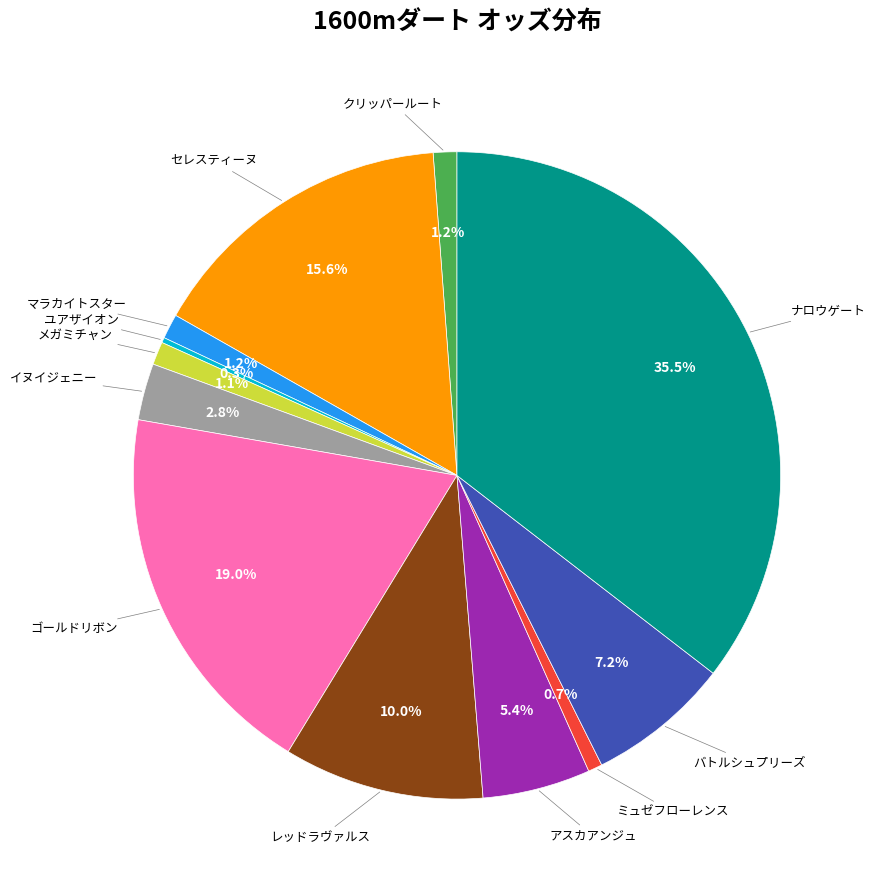

Is there any slice that represents more than half of the pie?

No